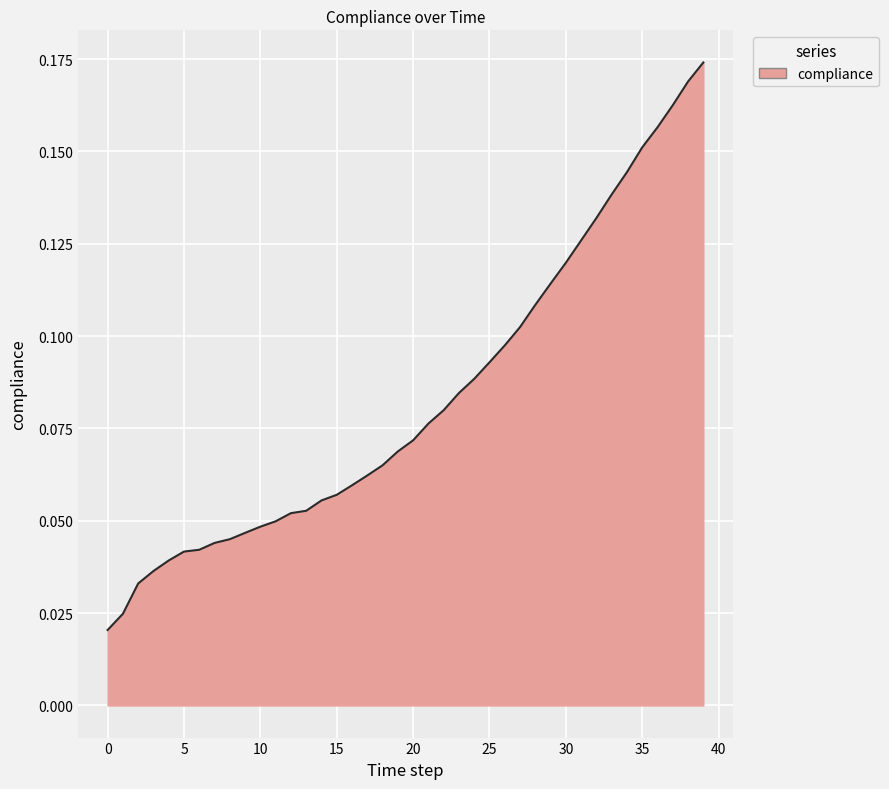

How many lines are shown in the chart?

1